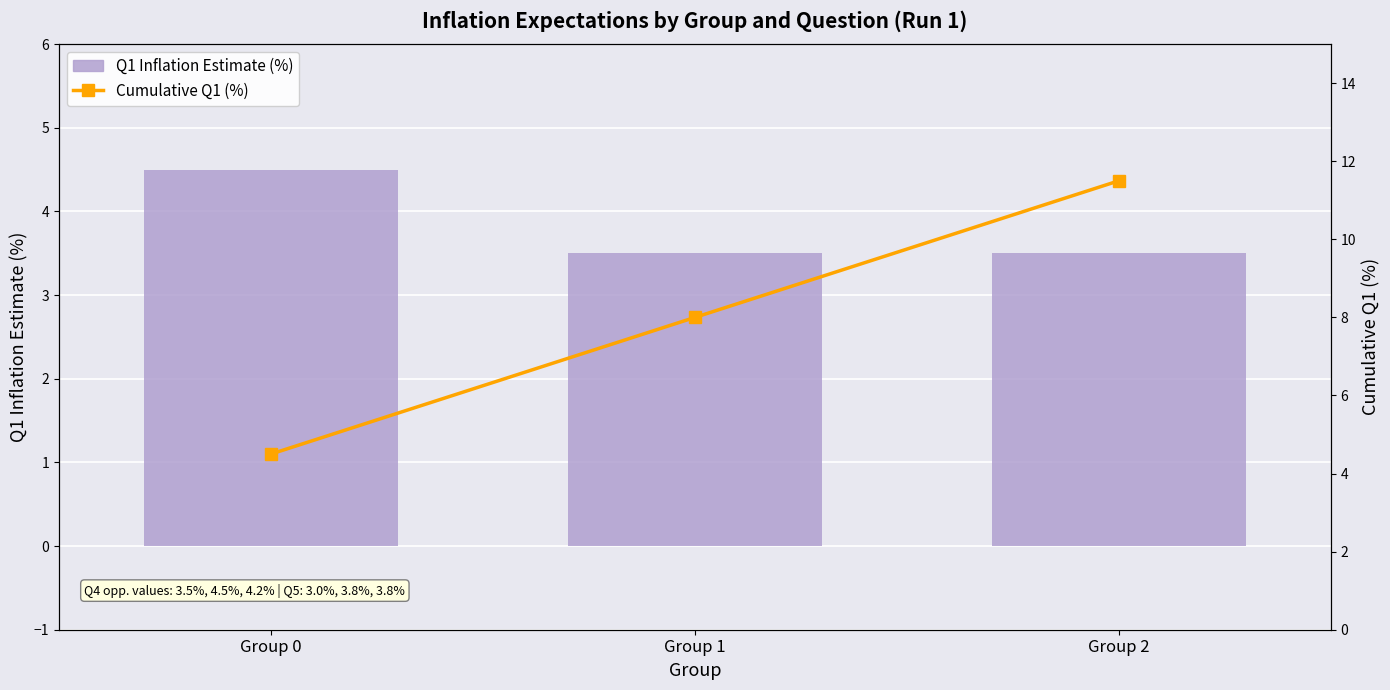

Reading left to right, what are all the values shown in this chart?

Q1 Inflation Estimate (%): 4.5	3.5	3.5
Cumulative Q1 (%): 4.5	8.0	11.5